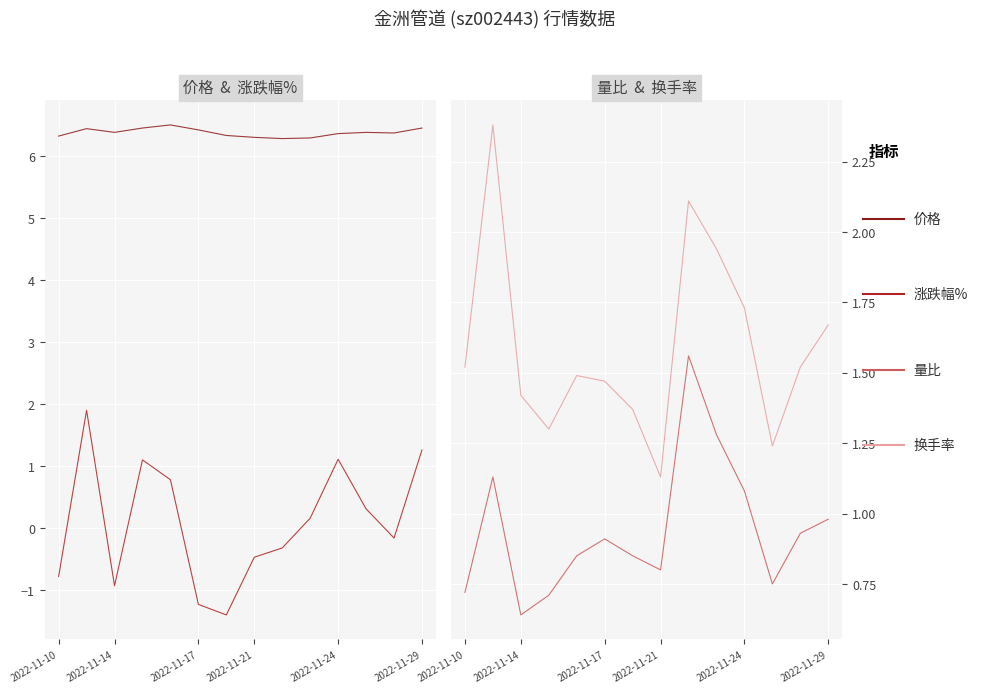

At how many categories does at least one series exceed 3?

14